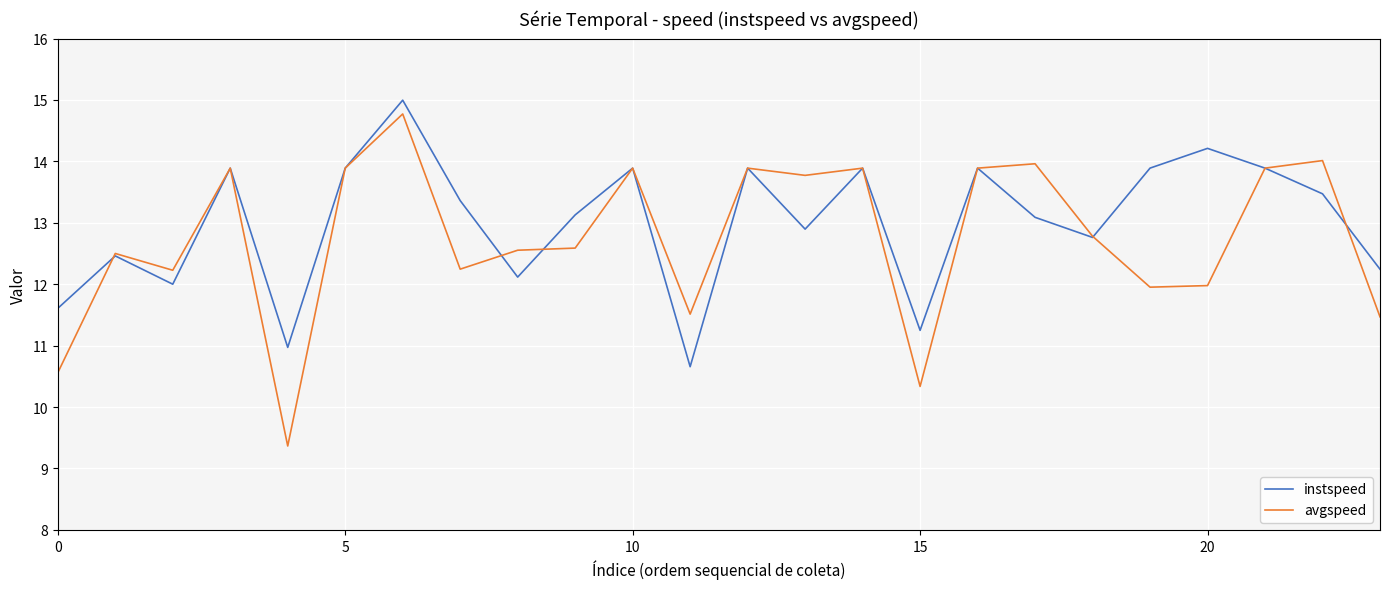

What is the maximum value shown in the chart?

15.0